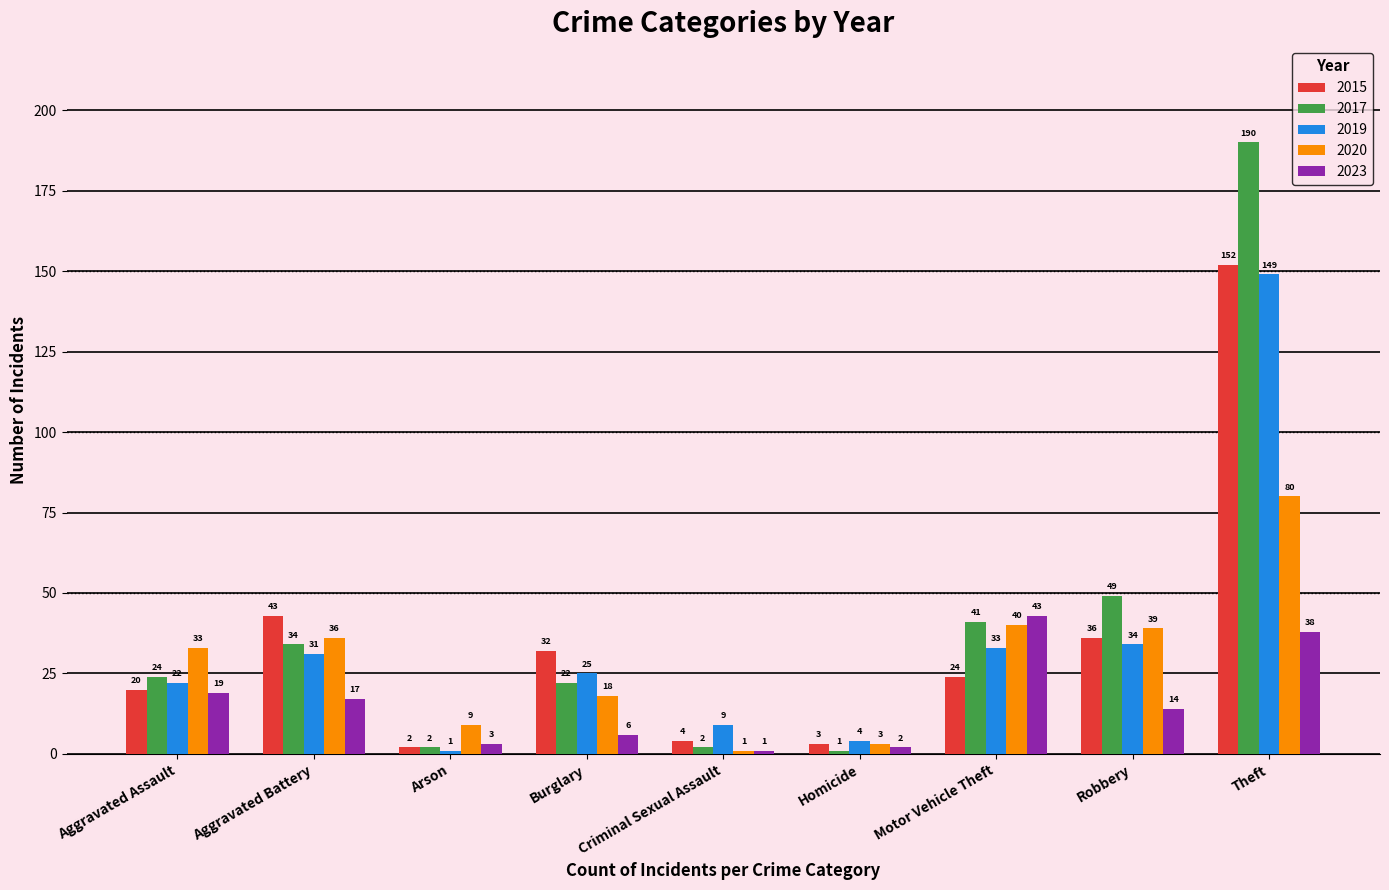

True or false: 2015 has a value of 9 at Aggravated Battery.

False